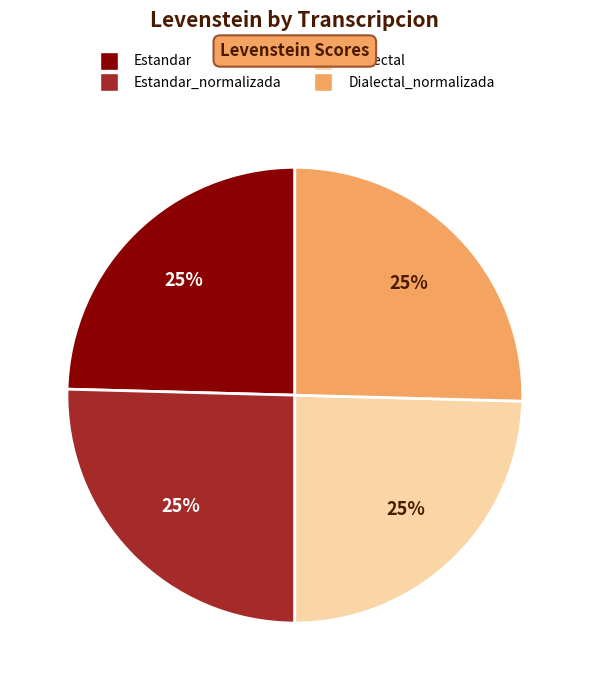

Is there any slice that represents more than half of the pie?

No